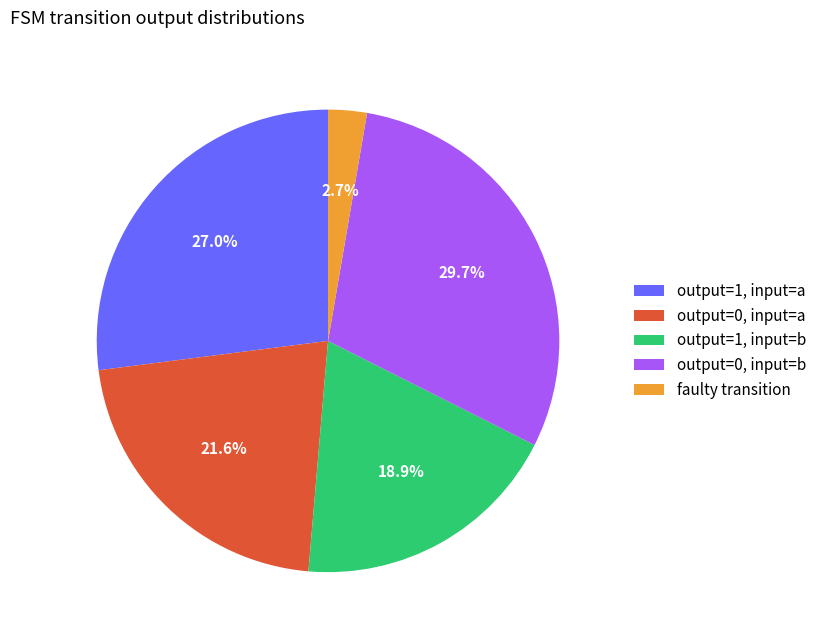

What is the largest slice in the pie chart?

output=0, input=b